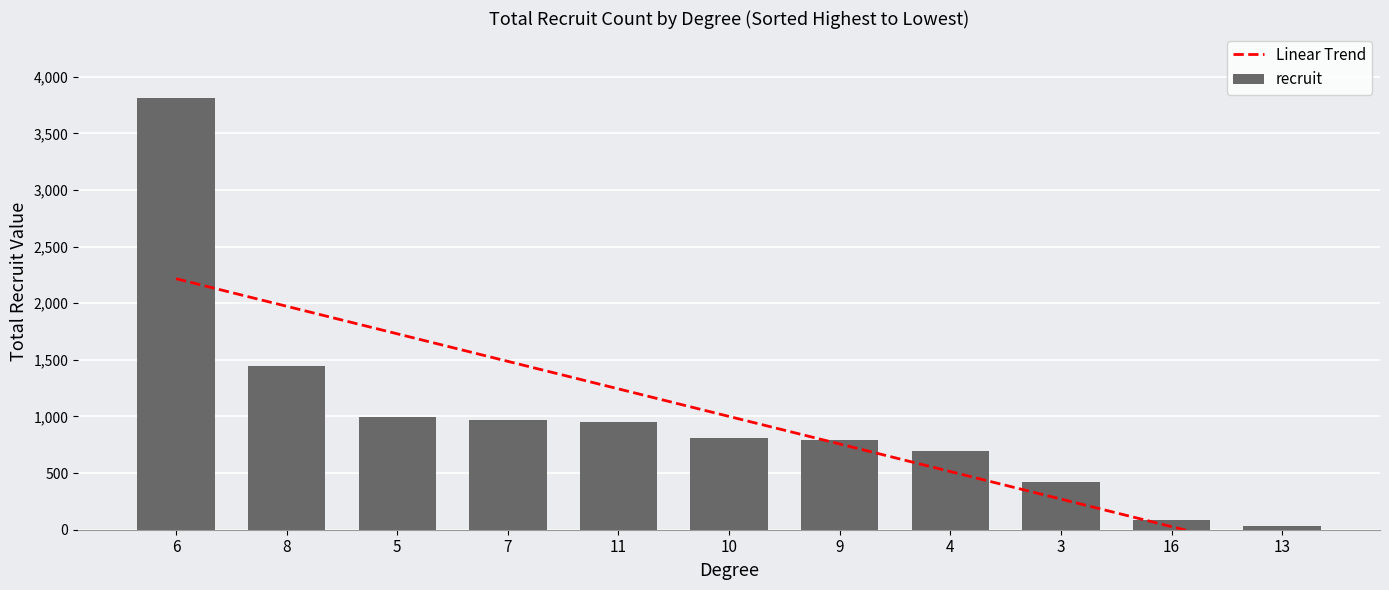

What is the sum of all recruit values?

11004